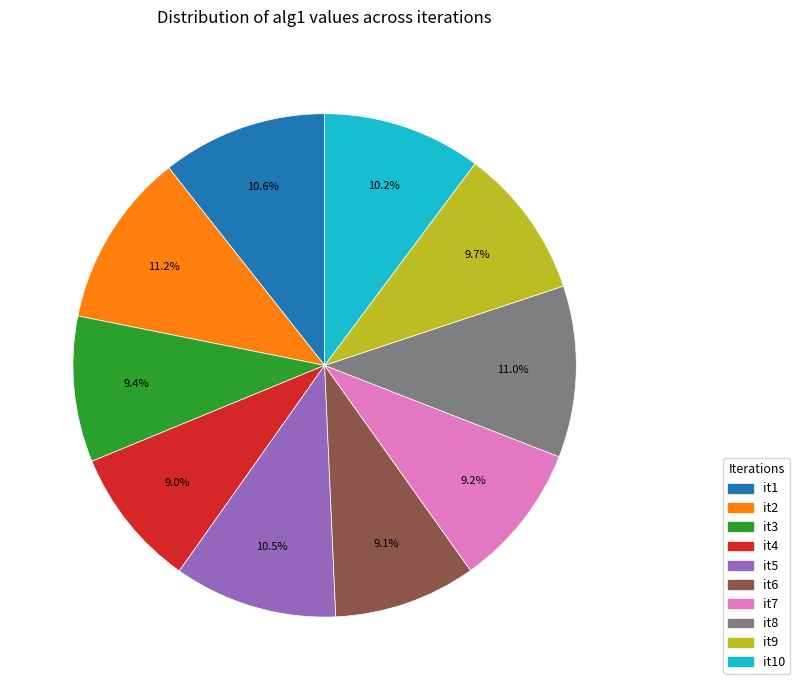

Does any single category account for the majority?

No